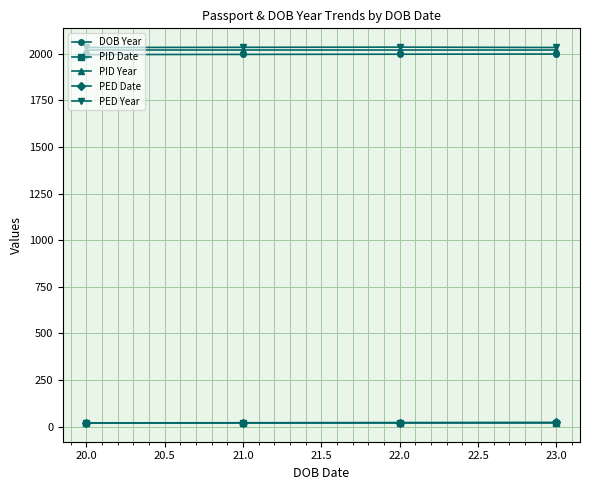

What is the lowest value of the DOB Year series?

1995